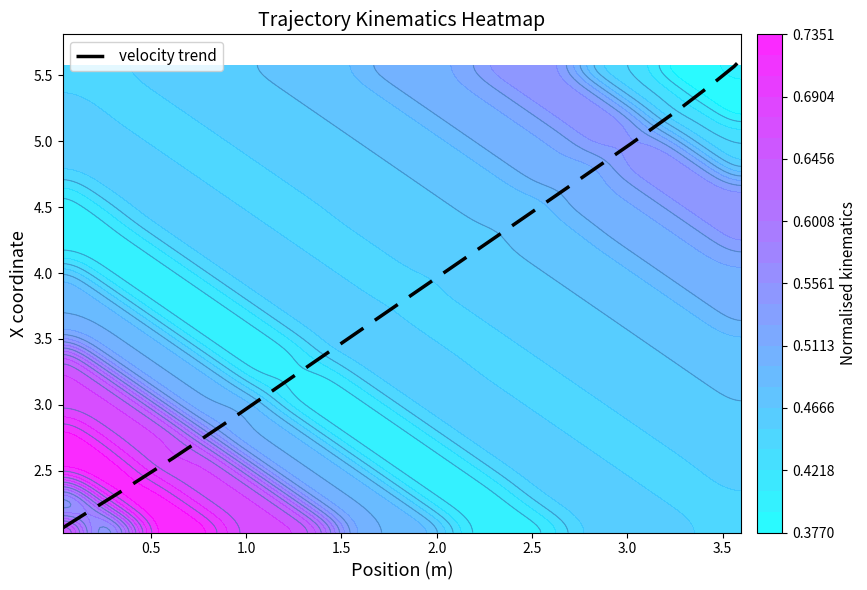

Count the number of values greater than 4.

9